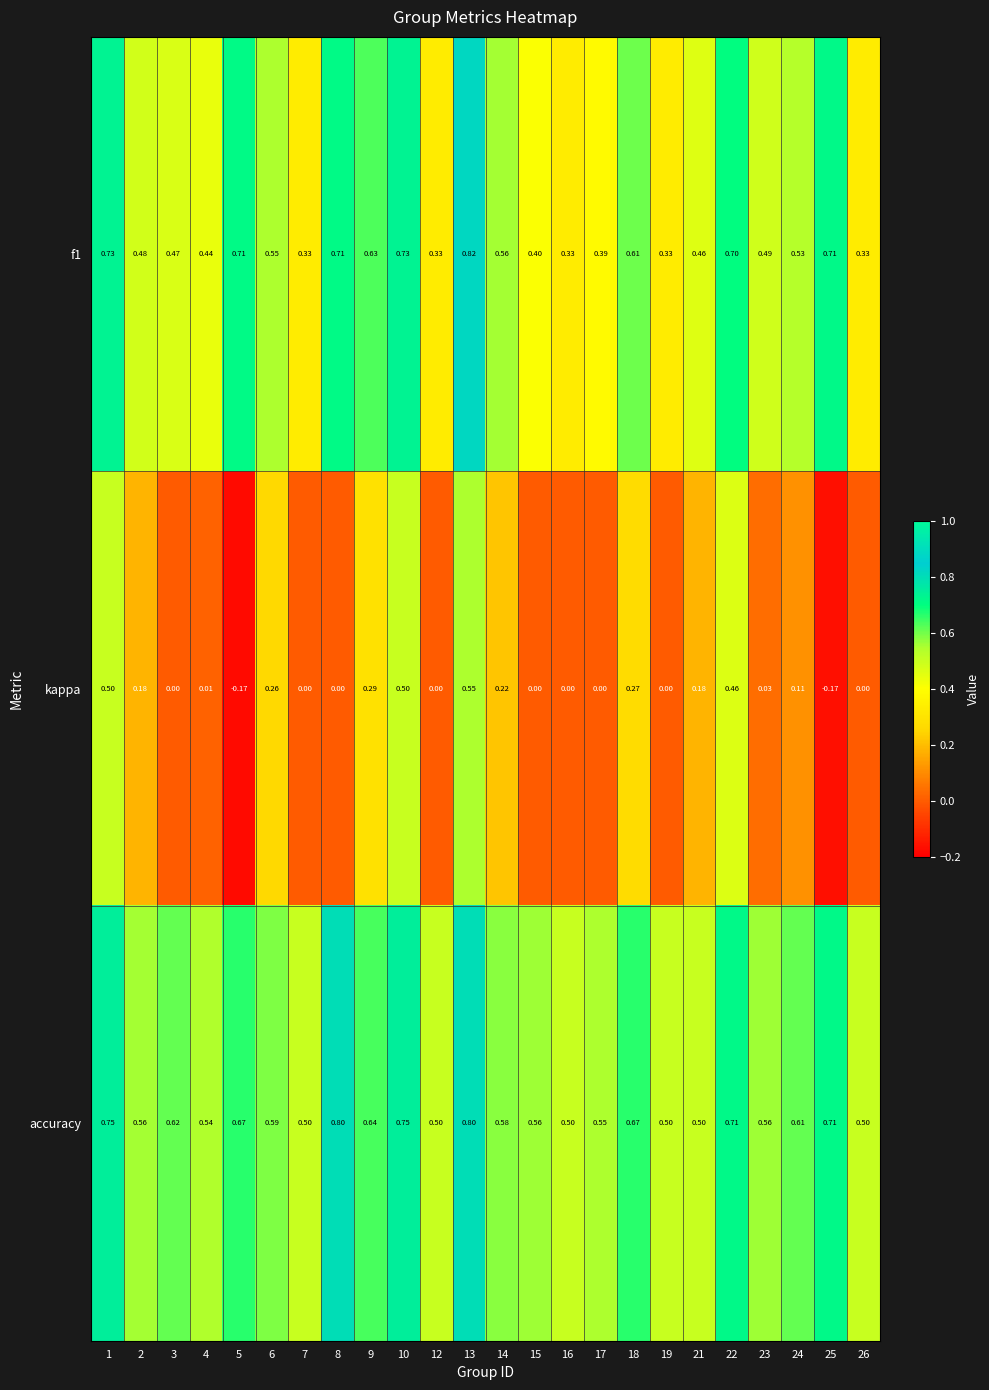

Is the value of f1 at 8 greater than the value of kappa at 4?

Yes